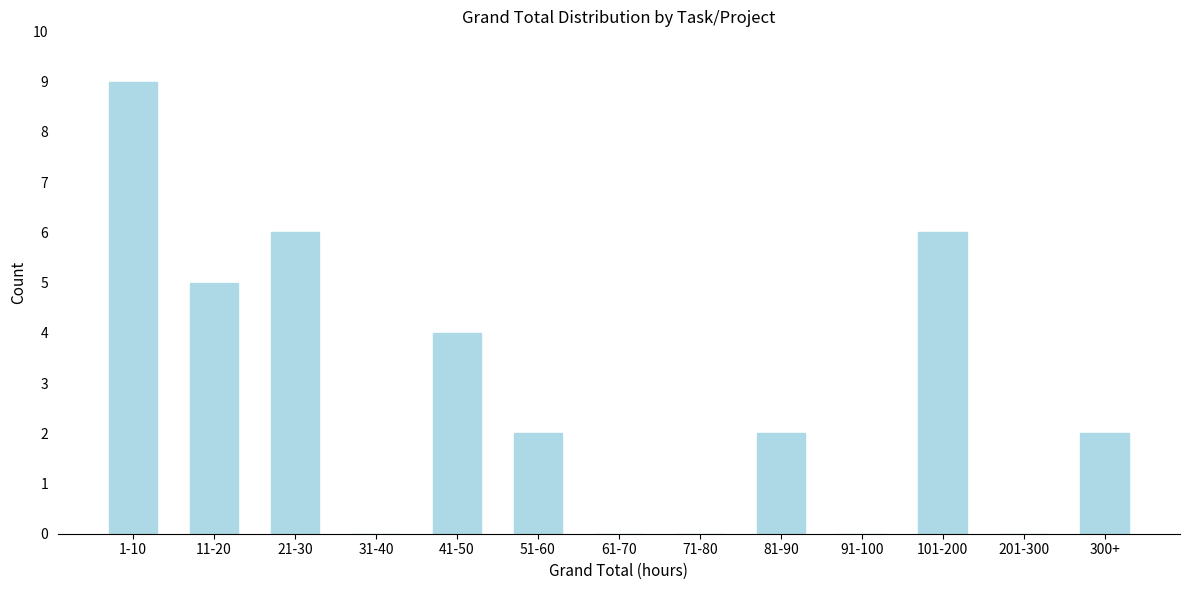

Reading left to right, transcribe all the data shown in this chart.

1-10=9	11-20=5	21-30=6	31-40=0	41-50=4	51-60=2	61-70=0	71-80=0	81-90=2	91-100=0	101-200=6	201-300=0	300+=2